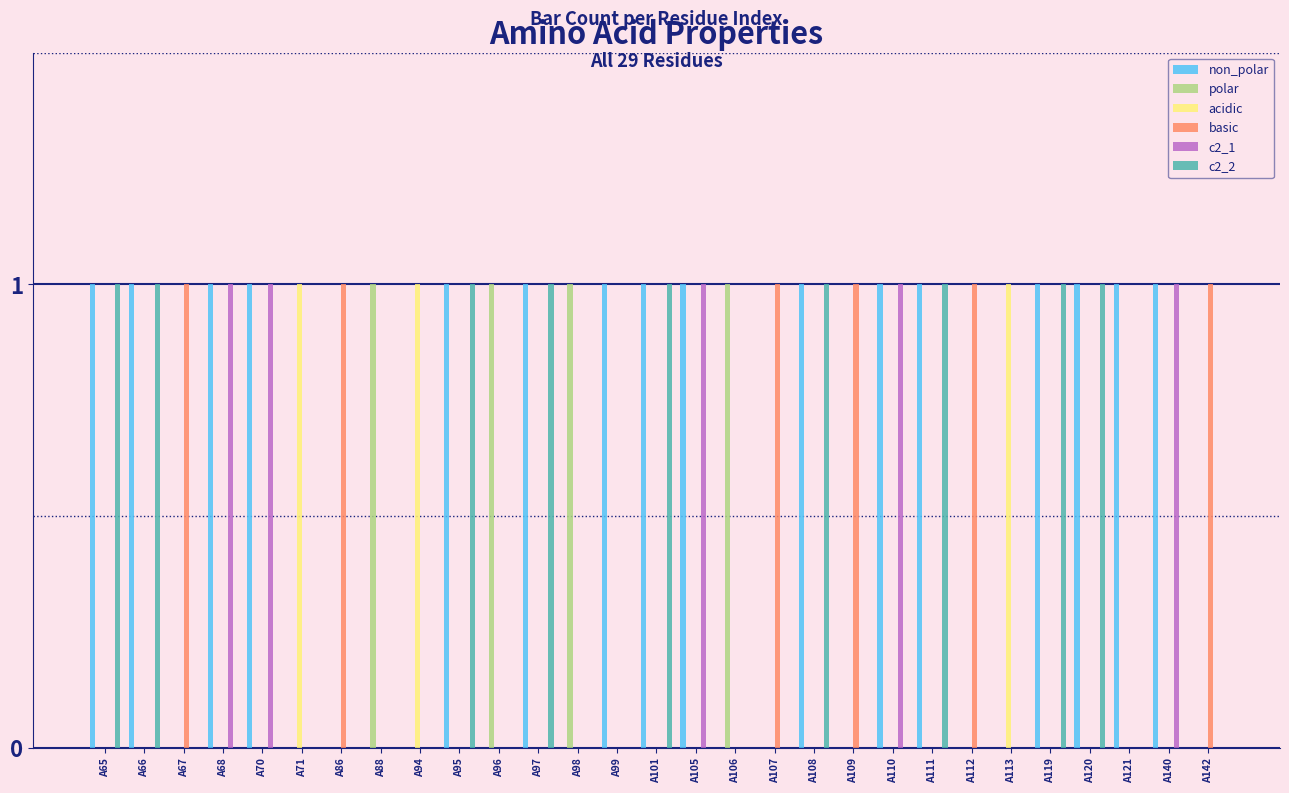

What is the maximum value shown in the chart?

1